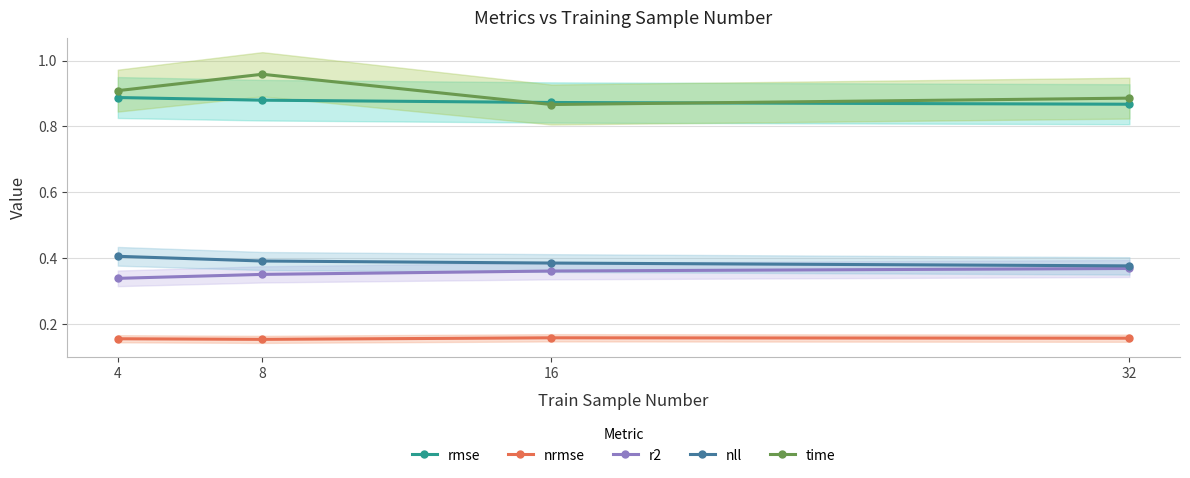

What is the value of the rmse point at the 1st from the left?

0.9